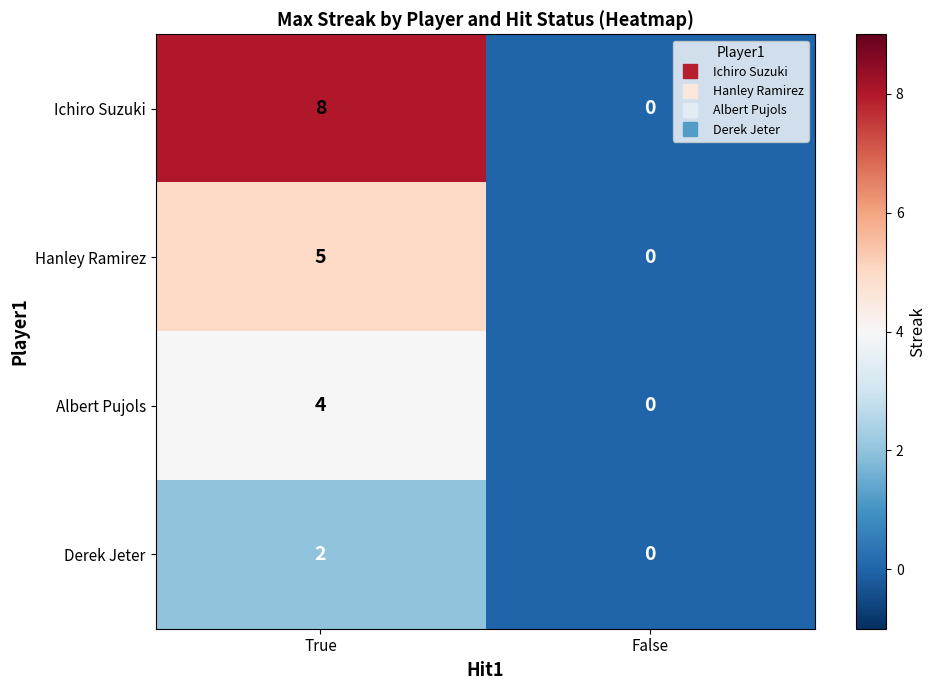

What is the difference between the Albert Pujols values at False and True?

4